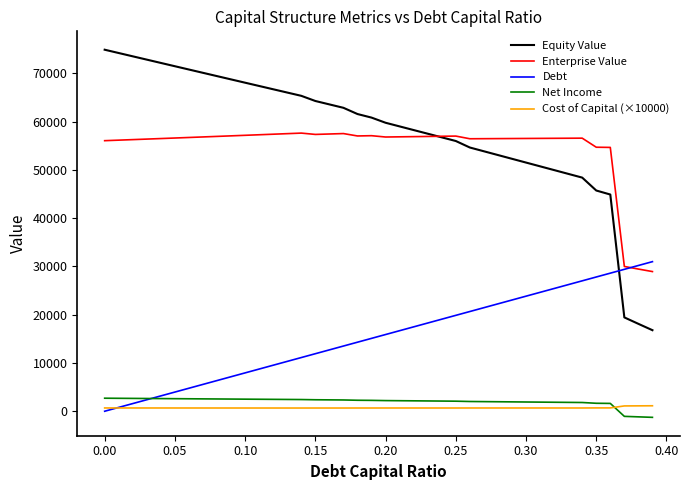

True or false: Cost of Capital (×10000) and Enterprise Value cross at least once.

False